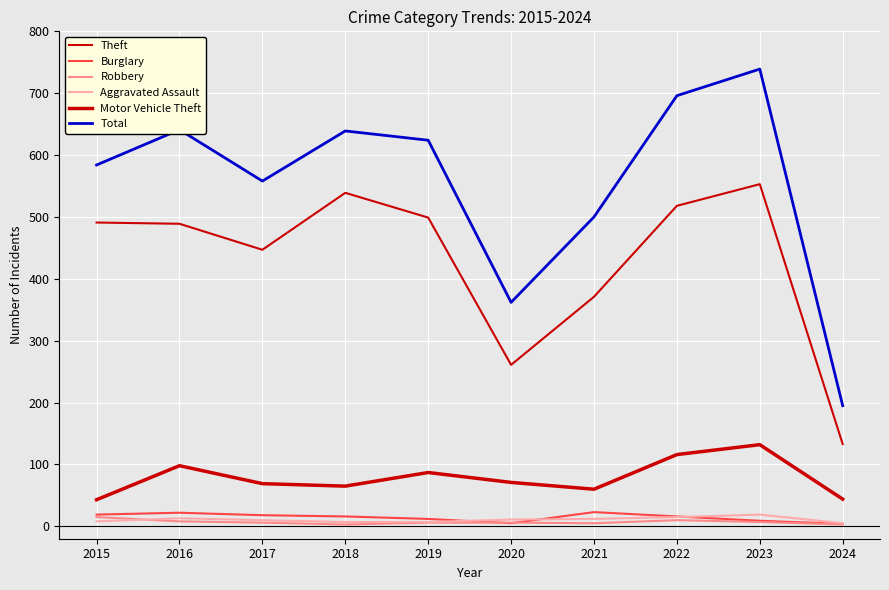

Which category has the highest value in the Robbery series?

2015